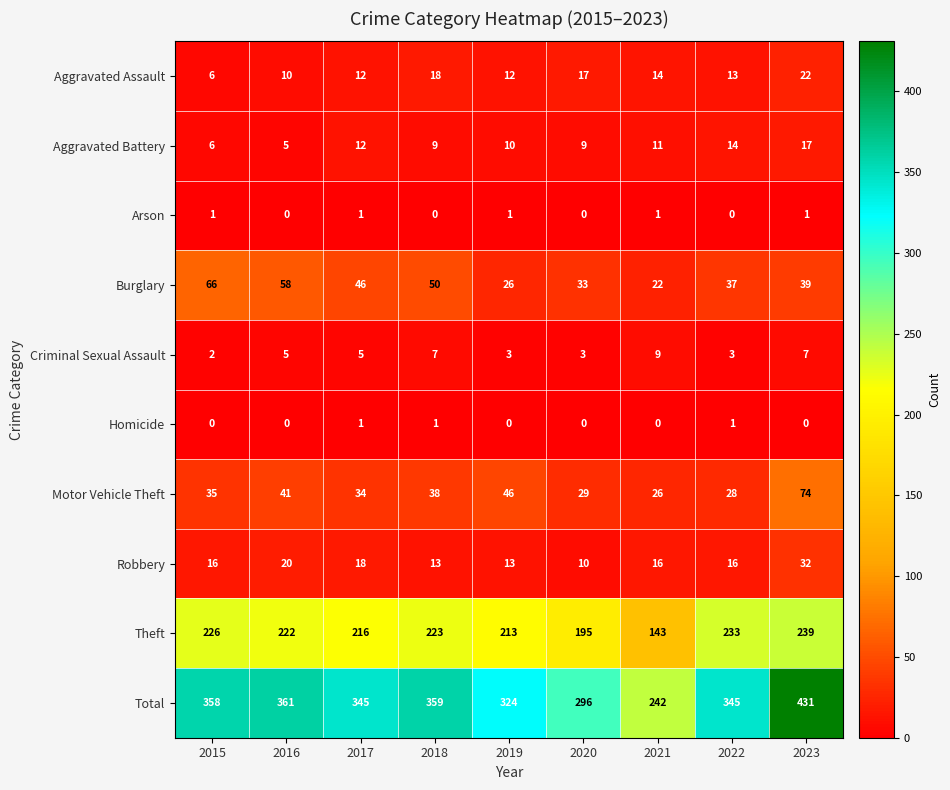

Which category has the highest value in the Motor Vehicle Theft series?

2023